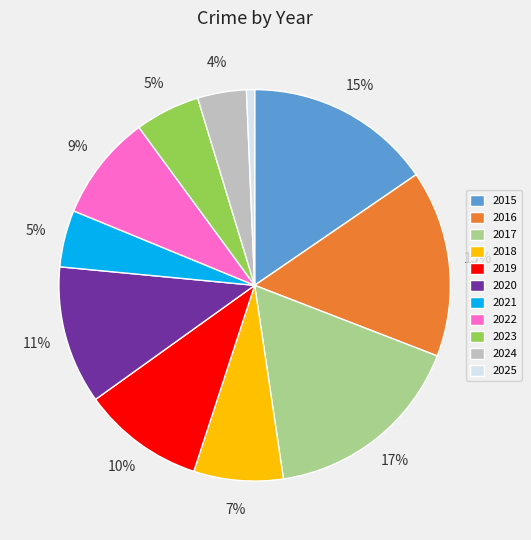

How many slices are in this pie chart?

11